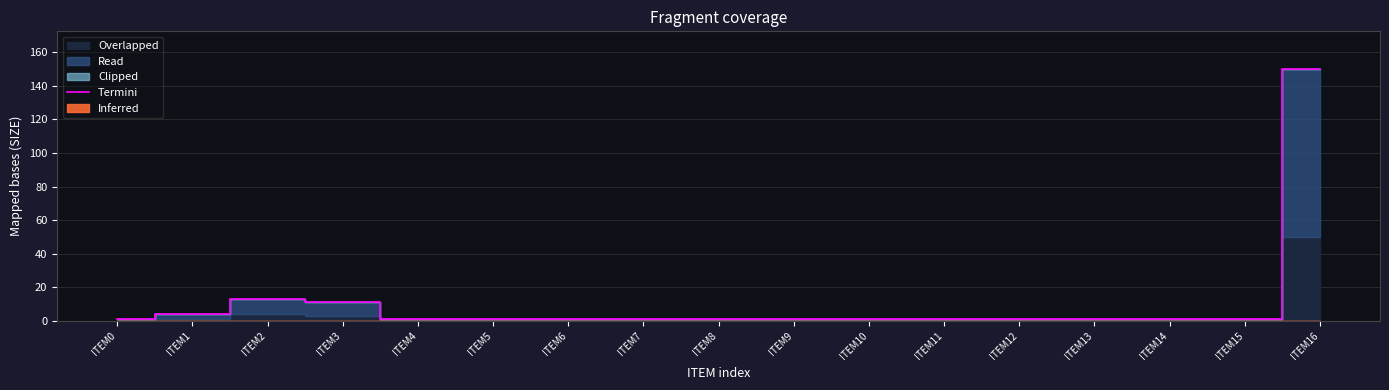

Does the chart have visible grid lines?

Yes